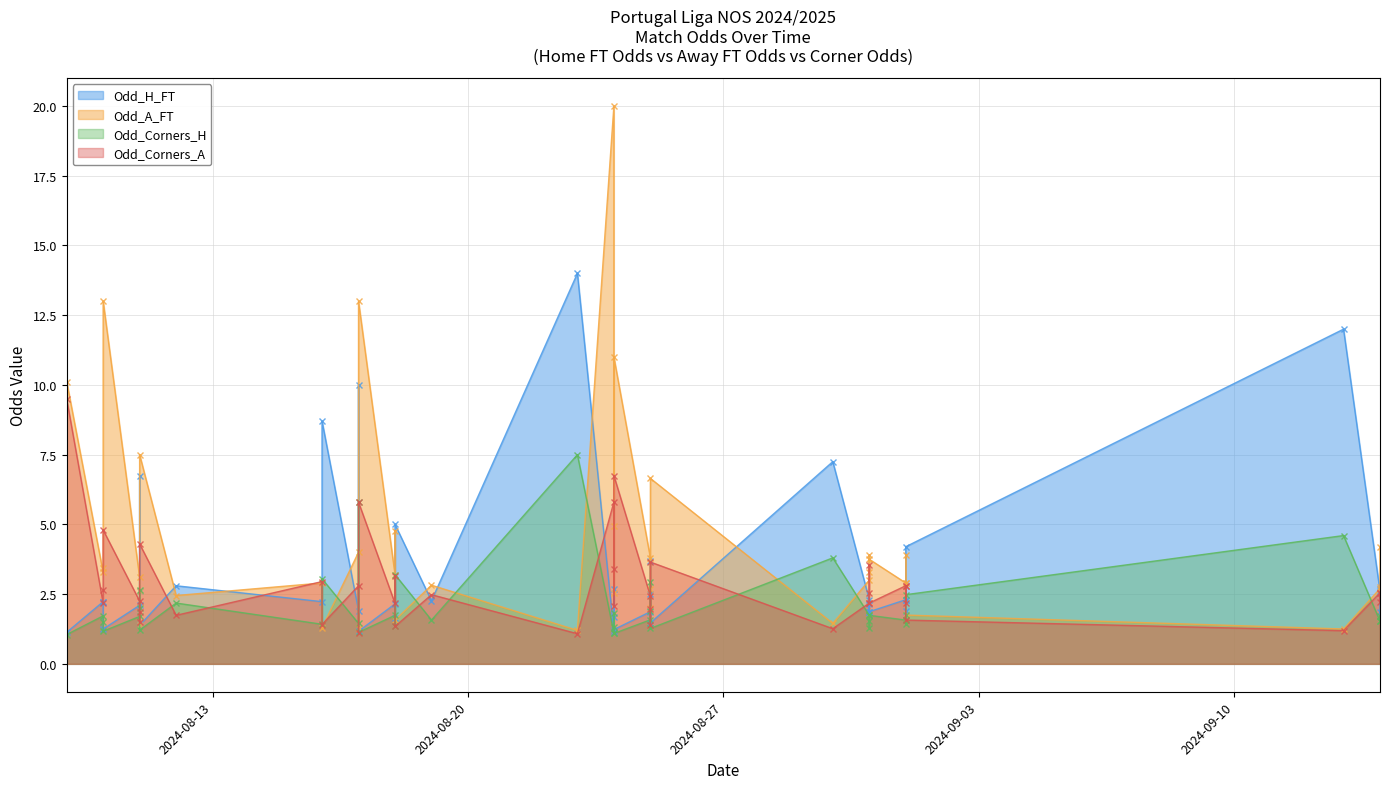

Reading left to right, what are all the values shown in this chart?

Odd_H_FT: 2024-08-09=1.1	2024-08-10=2.2	2024-08-10=2.2	2024-08-10=1.2	2024-08-11=2.1	2024-08-11=6.8	2024-08-11=2.6	2024-08-11=1.4	2024-08-12=2.8	2024-08-16=8.7	2024-08-16=2.2	2024-08-17=1.9	2024-08-17=10.0	2024-08-17=1.2	2024-08-18=2.1	2024-08-18=1.6	2024-08-18=5.0	2024-08-19=2.3	2024-08-23=14.0	2024-08-24=2.7	2024-08-24=1.2	2024-08-24=1.7	2024-08-24=1.1	2024-08-25=1.9	2024-08-25=2.5	2024-08-25=3.7	2024-08-25=1.5	2024-08-30=7.2	2024-08-31=1.9	2024-08-31=2.1	2024-08-31=2.3	2024-08-31=1.9	2024-09-01=2.3	2024-09-01=2.3	2024-09-01=1.9	2024-09-01=4.2	2024-09-13=12.0	2024-09-14=2.7	2024-09-14=2.6	2024-09-14=1.9
Odd_A_FT: 2024-08-09=10.1	2024-08-10=3.3	2024-08-10=3.5	2024-08-10=13.0	2024-08-11=3.1	2024-08-11=1.4	2024-08-11=2.6	2024-08-11=7.5	2024-08-12=2.5	2024-08-16=1.3	2024-08-16=2.9	2024-08-17=4.0	2024-08-17=1.3	2024-08-17=13.0	2024-08-18=3.2	2024-08-18=4.8	2024-08-18=1.6	2024-08-19=2.8	2024-08-23=1.2	2024-08-24=2.5	2024-08-24=11.0	2024-08-24=4.9	2024-08-24=20.0	2024-08-25=3.8	2024-08-25=2.7	2024-08-25=2.0	2024-08-25=6.7	2024-08-30=1.4	2024-08-31=3.9	2024-08-31=3.3	2024-08-31=3.0	2024-08-31=3.8	2024-09-01=2.9	2024-09-01=2.9	2024-09-01=3.9	2024-09-01=1.8	2024-09-13=1.2	2024-09-14=2.8	2024-09-14=2.7	2024-09-14=4.2
Odd_Corners_H: 2024-08-09=1.1	2024-08-10=1.7	2024-08-10=1.5	2024-08-10=1.2	2024-08-11=1.7	2024-08-11=2.6	2024-08-11=2.0	2024-08-11=1.2	2024-08-12=2.2	2024-08-16=3.0	2024-08-16=1.4	2024-08-17=1.4	2024-08-17=5.8	2024-08-17=1.1	2024-08-18=1.7	2024-08-18=1.4	2024-08-18=3.2	2024-08-19=1.6	2024-08-23=7.5	2024-08-24=1.8	2024-08-24=1.1	2024-08-24=1.3	2024-08-24=1.1	2024-08-25=1.6	2024-08-25=1.9	2024-08-25=3.0	2024-08-25=1.3	2024-08-30=3.8	2024-08-31=1.3	2024-08-31=1.5	2024-08-31=1.7	2024-08-31=1.7	2024-09-01=1.6	2024-09-01=1.7	2024-09-01=1.4	2024-09-01=2.5	2024-09-13=4.6	2024-09-14=1.7	2024-09-14=1.5	2024-09-14=1.5
Odd_Corners_A: 2024-08-09=9.5	2024-08-10=2.2	2024-08-10=2.6	2024-08-10=4.8	2024-08-11=2.2	2024-08-11=1.5	2024-08-11=1.9	2024-08-11=4.3	2024-08-12=1.7	2024-08-16=1.4	2024-08-16=3.0	2024-08-17=2.8	2024-08-17=1.1	2024-08-17=5.8	2024-08-18=2.2	2024-08-18=3.1	2024-08-18=1.3	2024-08-19=2.5	2024-08-23=1.1	2024-08-24=2.1	2024-08-24=6.8	2024-08-24=3.4	2024-08-24=5.8	2024-08-25=2.4	2024-08-25=2.0	2024-08-25=1.4	2024-08-25=3.6	2024-08-30=1.3	2024-08-31=3.5	2024-08-31=2.5	2024-08-31=2.2	2024-08-31=2.2	2024-09-01=2.8	2024-09-01=2.2	2024-09-01=2.8	2024-09-01=1.6	2024-09-13=1.2	2024-09-14=2.2	2024-09-14=2.5	2024-09-14=2.5